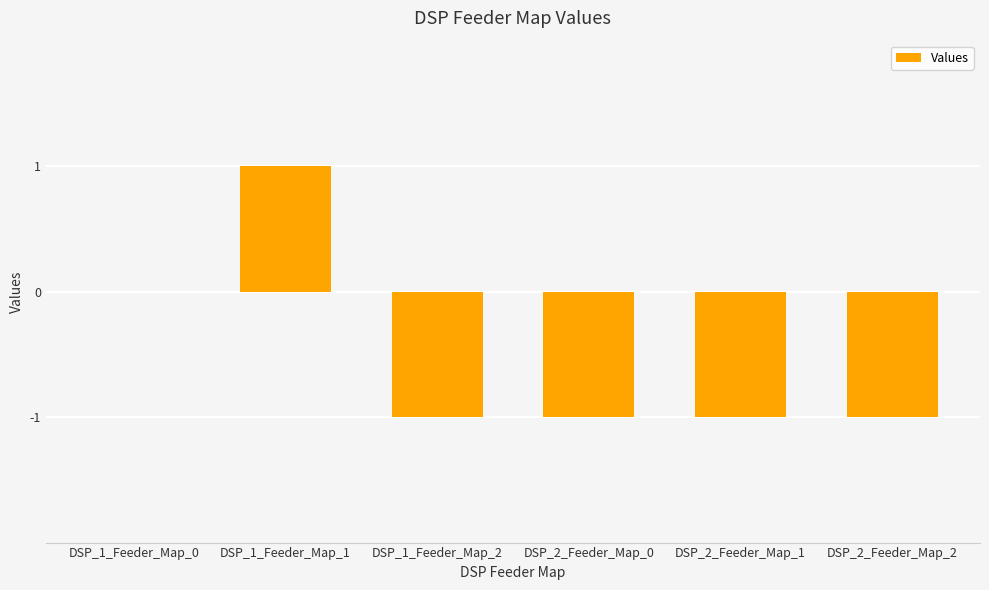

Which has a higher value, DSP_1_Feeder_Map_0 or DSP_2_Feeder_Map_2?

DSP_1_Feeder_Map_0